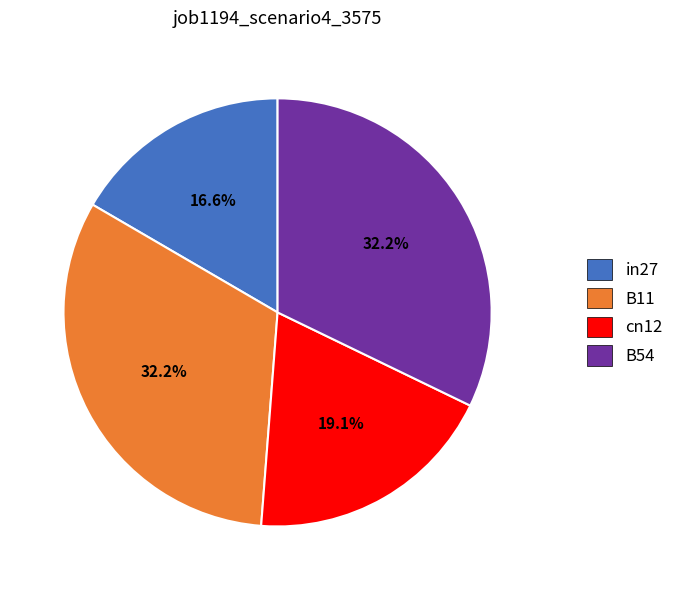

What portion of the pie excludes in27?

83.4%